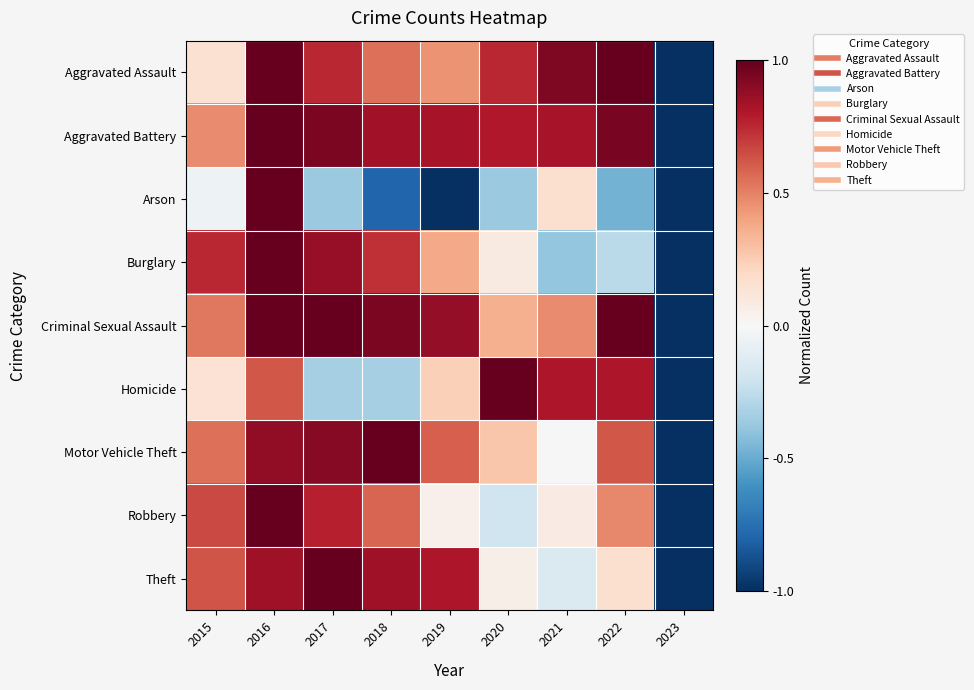

How many series are shown in this chart?

9